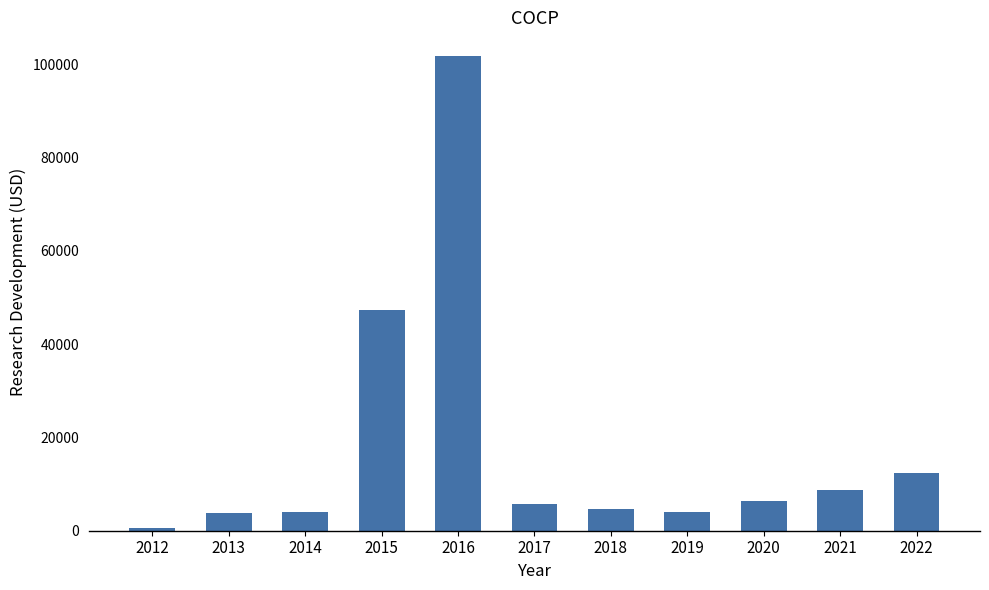

What is the difference between the maximum and minimum values?

101200